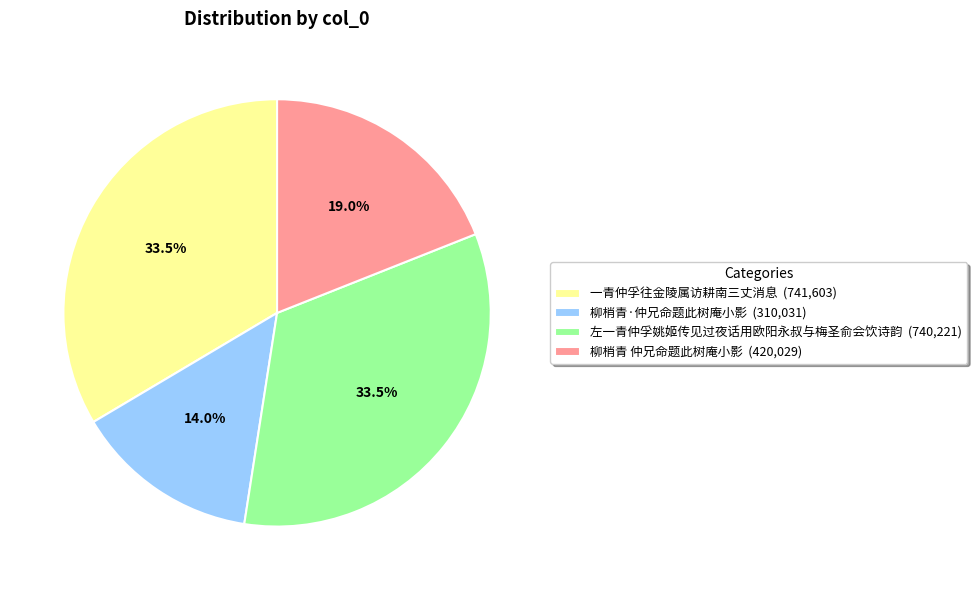

What percentage is NOT represented by 左一青仲孚姚姬传见过夜话用欧阳永叔与梅圣俞会饮诗韵 (740,221)?

66.5%